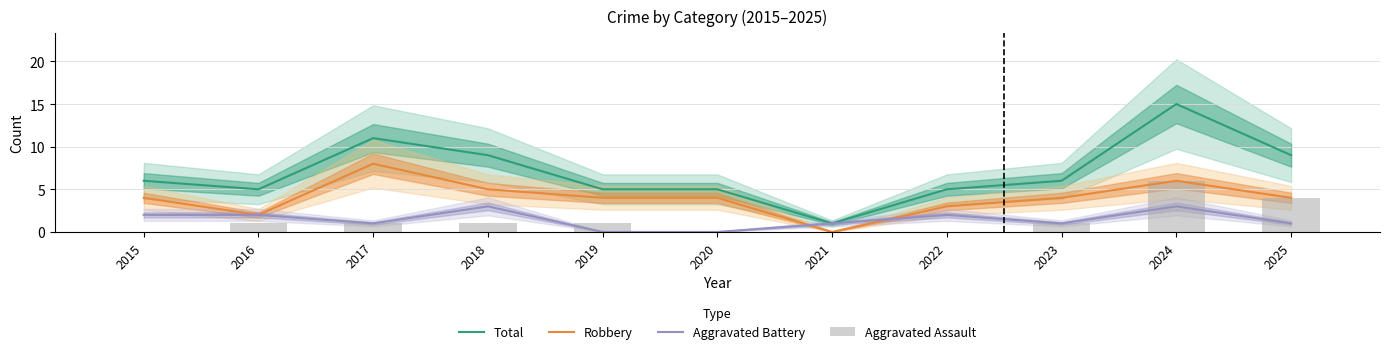

What is the sum of all Aggravated Battery values?

16